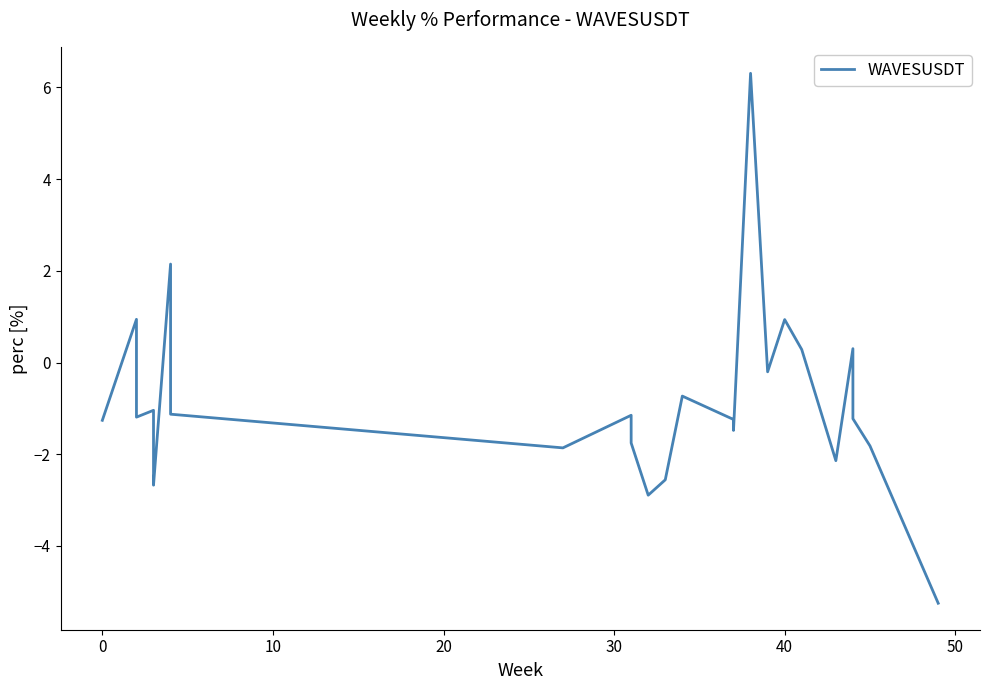

Count the number of data series in this chart.

1